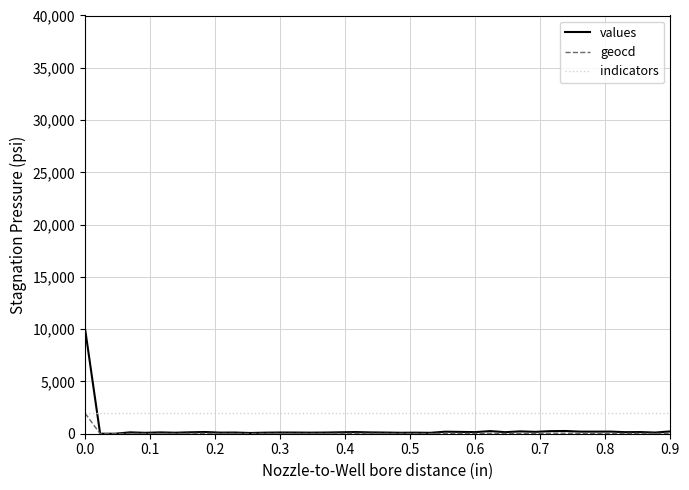

True or false: values and indicators intersect in this chart.

True